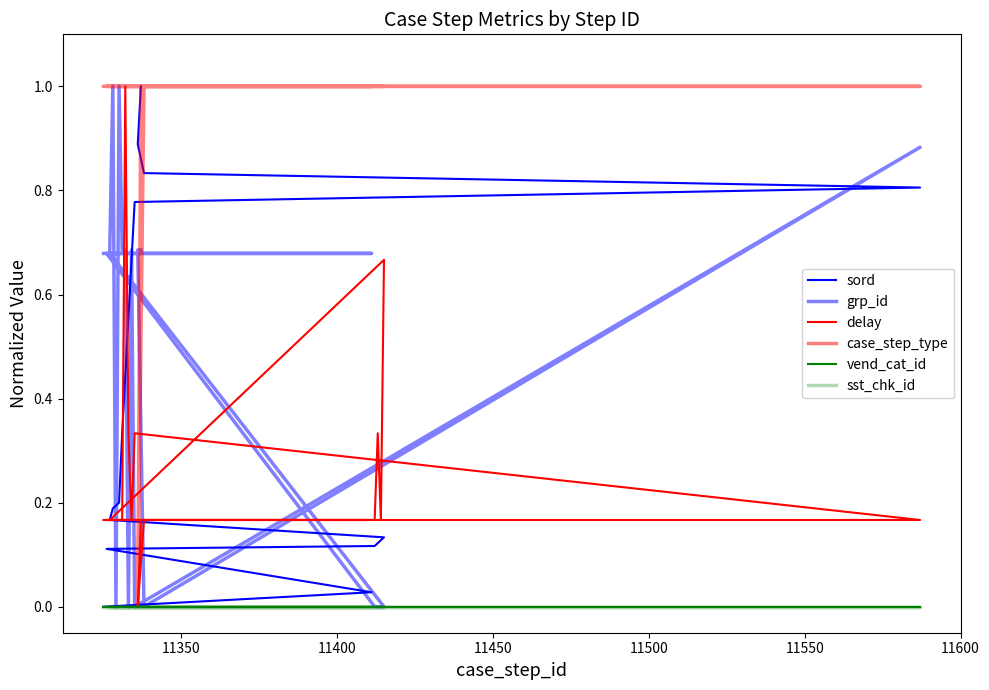

What are all the series names shown in the legend?

sord, grp_id, delay, case_step_type, vend_cat_id, sst_chk_id